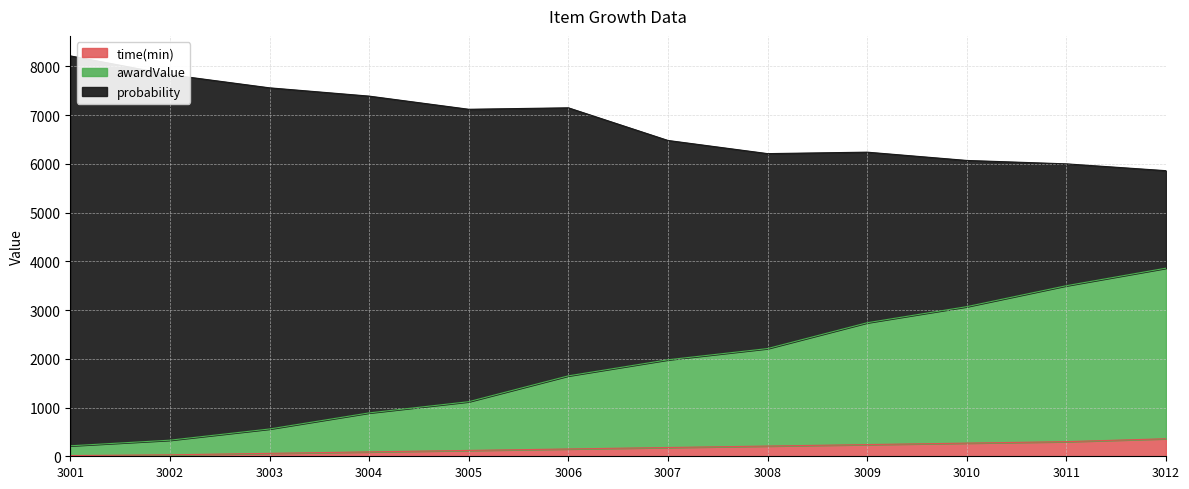

Is it true that time(min) equals 240 at 3009?

True